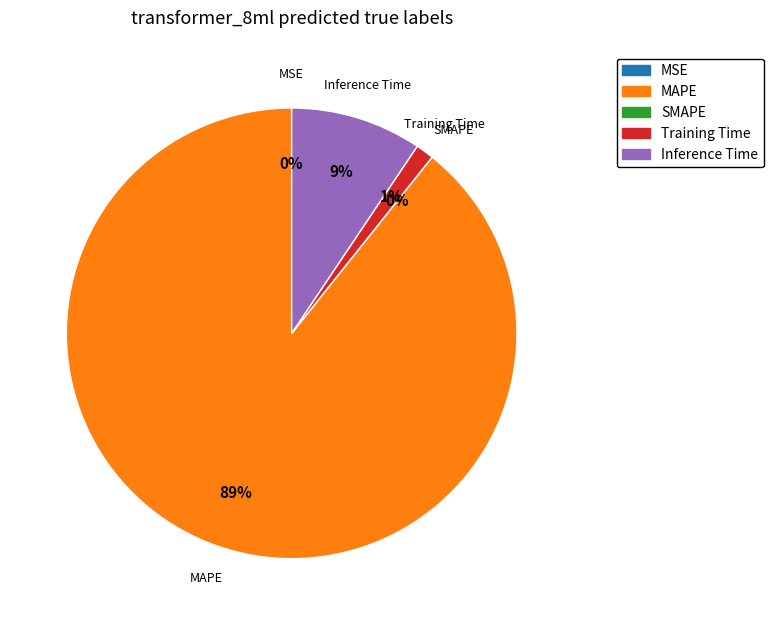

Rank the categories by value from highest to lowest.

MAPE, Inference Time, Training Time, MSE, SMAPE